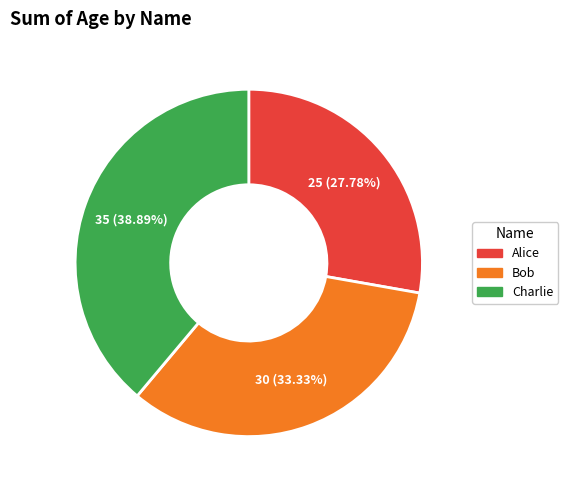

Is it true that Bob is 42% of the pie?

False